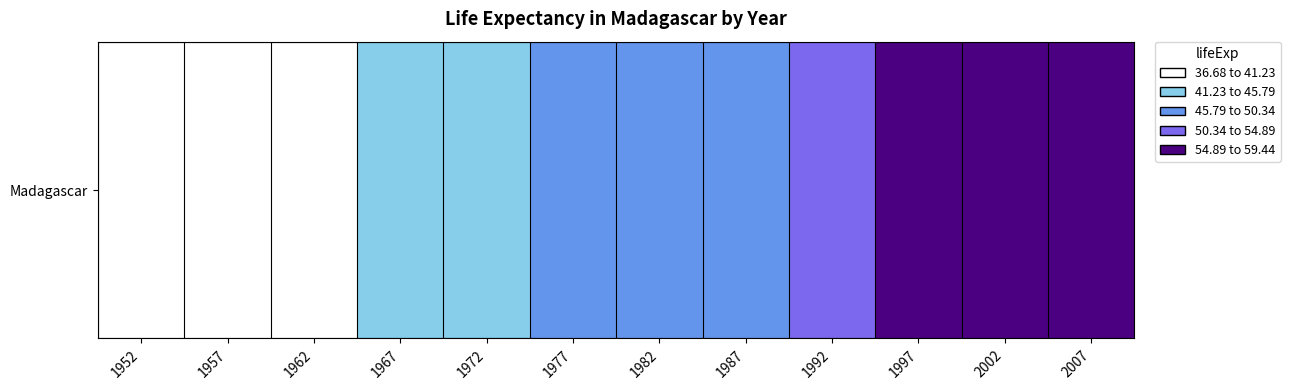

Rank the categories by value from highest to lowest.

2007, 2002, 1997, 1992, 1987, 1982, 1977, 1972, 1967, 1962, 1957, 1952